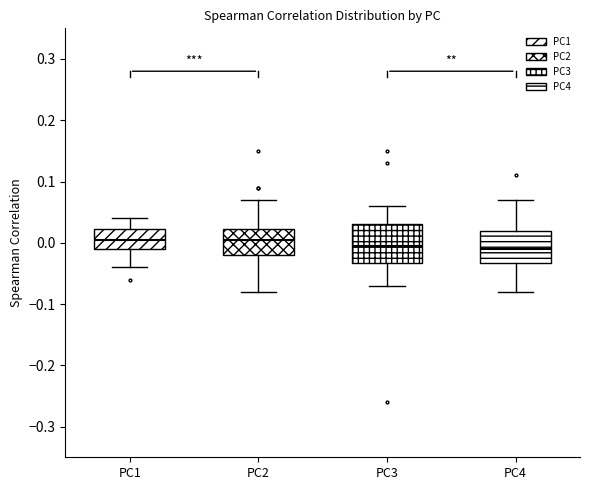

Reading left to right, read every box against the y-axis: the position of its median line, the range the box covers, and the ends of its whiskers. The values are not printed on the chart, so give them approximately, as read against the axis.

PC1: median 0.01, box -0.01 to 0.02, whiskers -0.04 to 0.04
PC2: median 0.01, box -0.02 to 0.02, whiskers -0.08 to 0.07
PC3: median 0.00, box -0.03 to 0.03, whiskers -0.07 to 0.06
PC4: median -0.01, box -0.03 to 0.02, whiskers -0.08 to 0.07